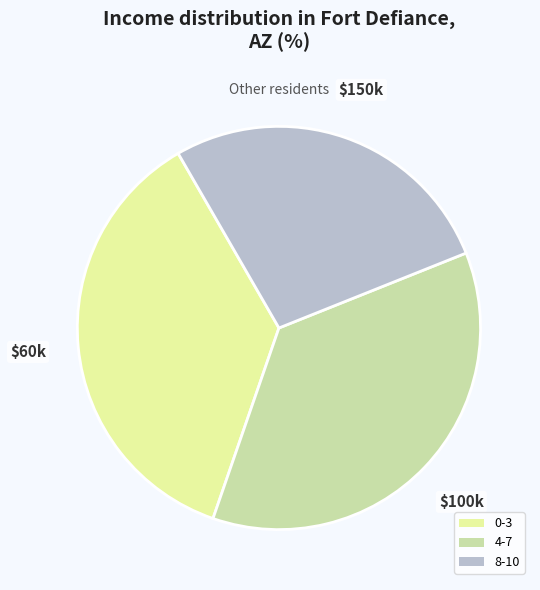

Combined, do 4-7 and 0-3 account for over 50%?

Yes